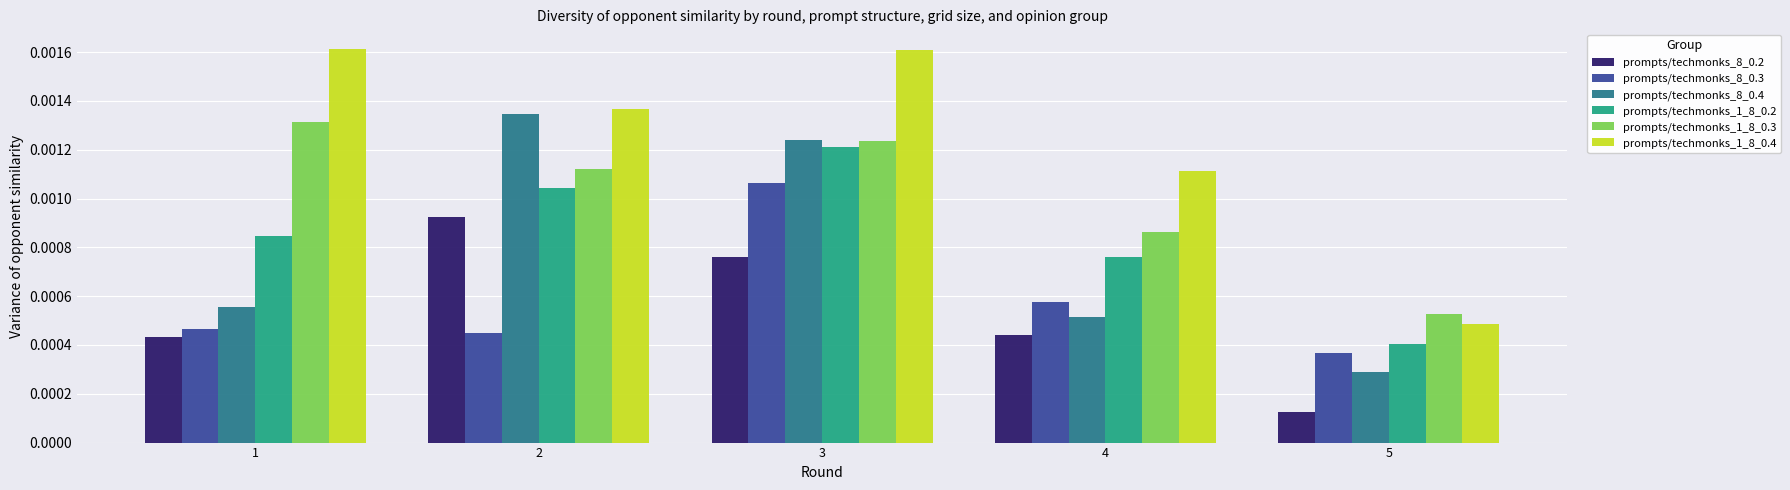

Which category has the highest value in the prompts/techmonks_8_0.3 series?

3